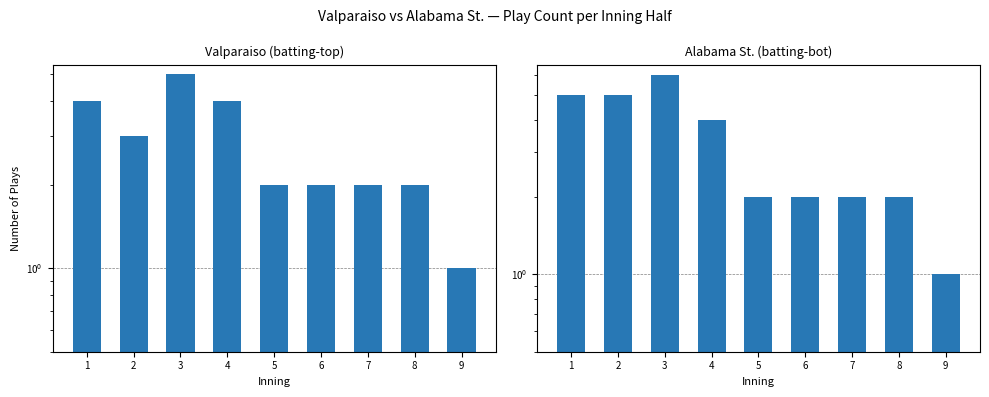

Are the bars horizontal?

No